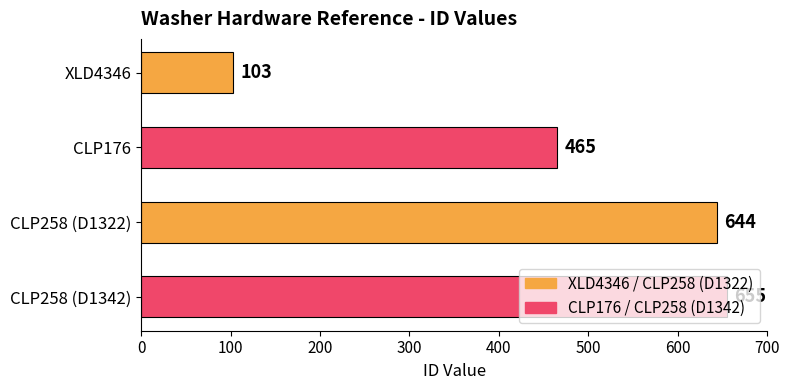

What is the difference between the second highest and minimum values?

541